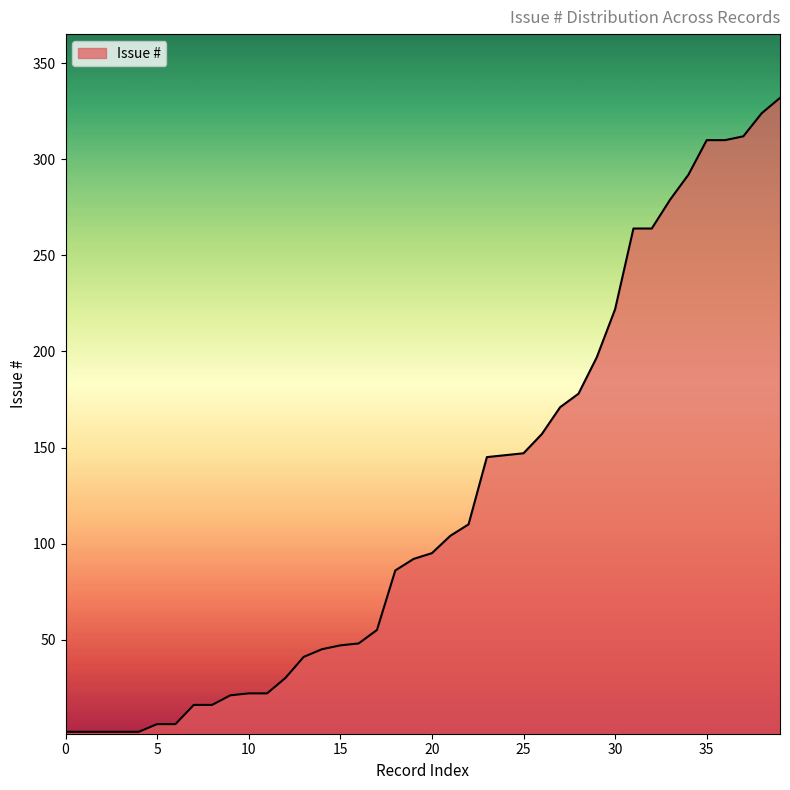

What is the maximum value shown in the chart?

332